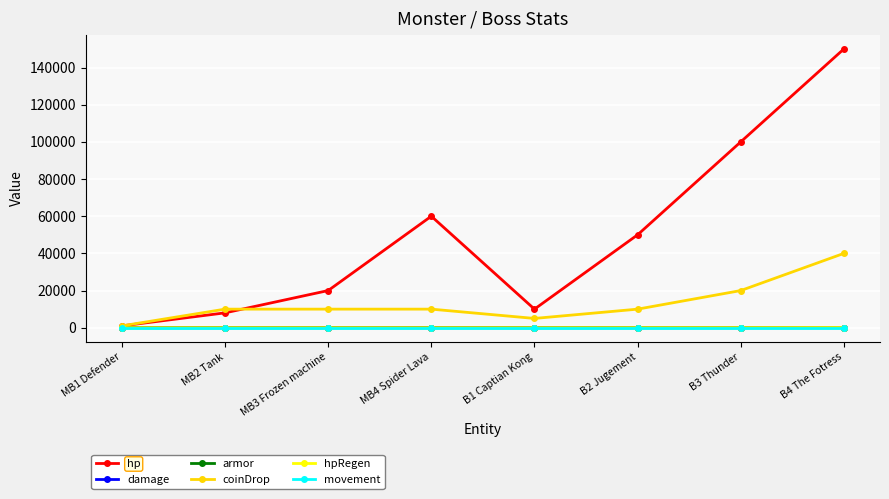

At which category does hp reach its first local valley?

B1 Captian Kong